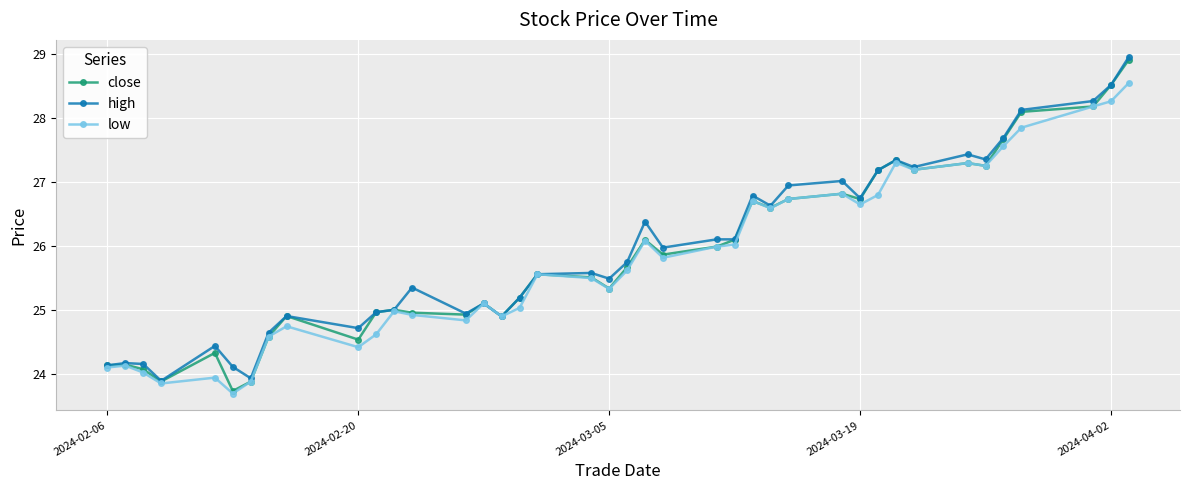

True or false: high has more than 2 interior local peaks.

True